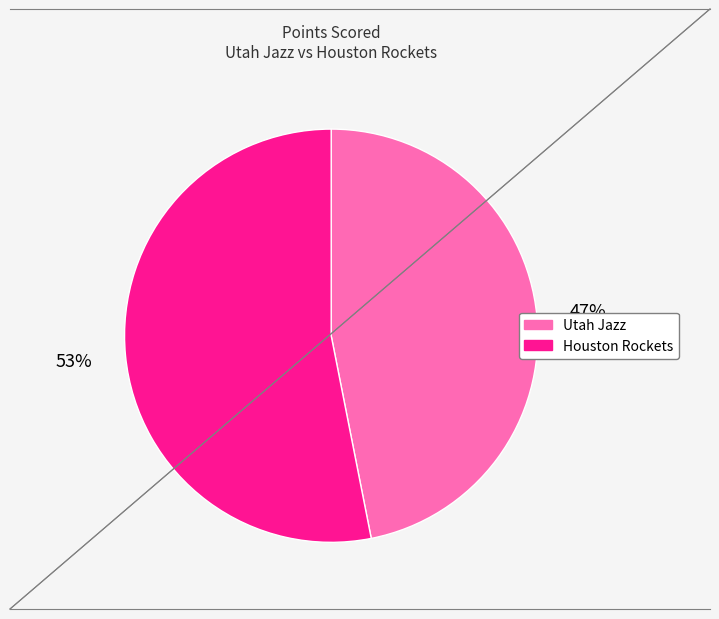

The Houston Rockets slice represents 38% of the pie. True or false?

False